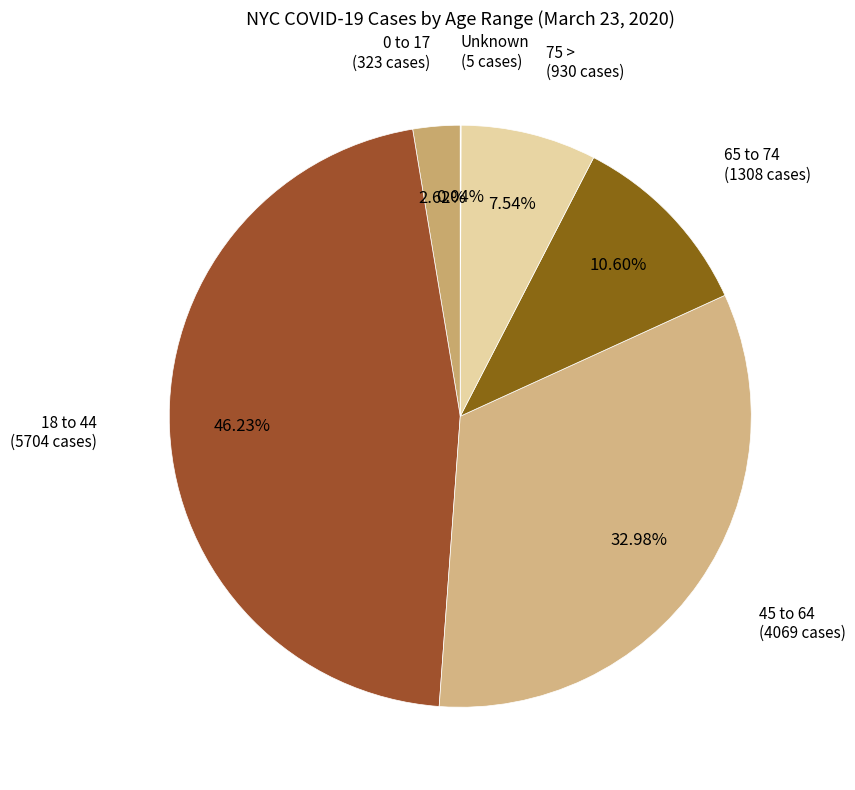

How many segments does this pie chart have?

6